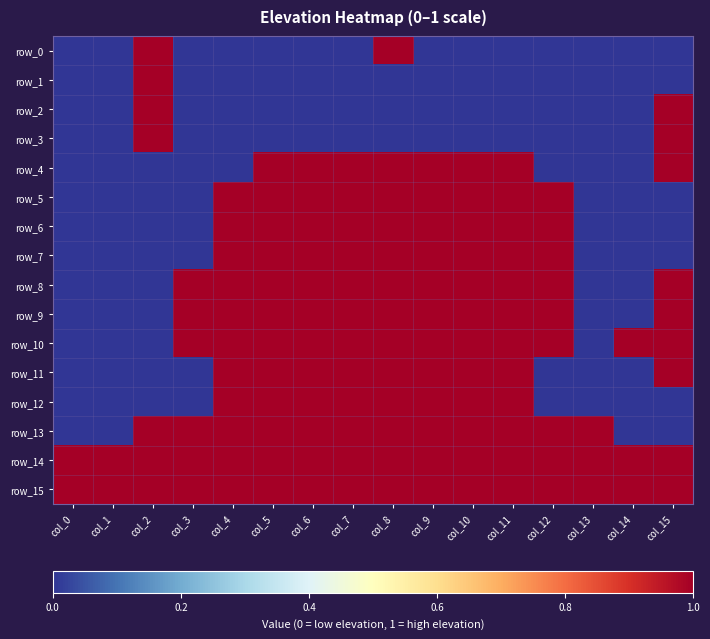

At which category is the sum across all series the highest?

col_8